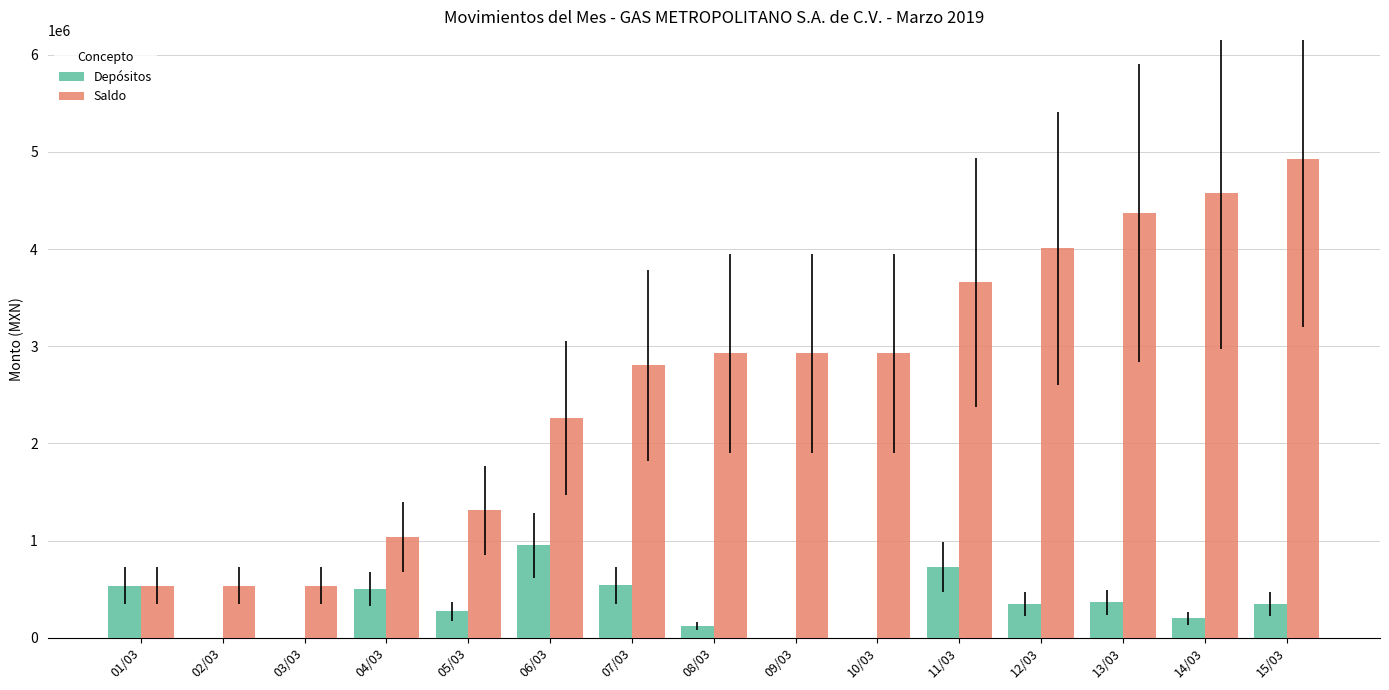

What is the maximum value for Depósitos?

951892